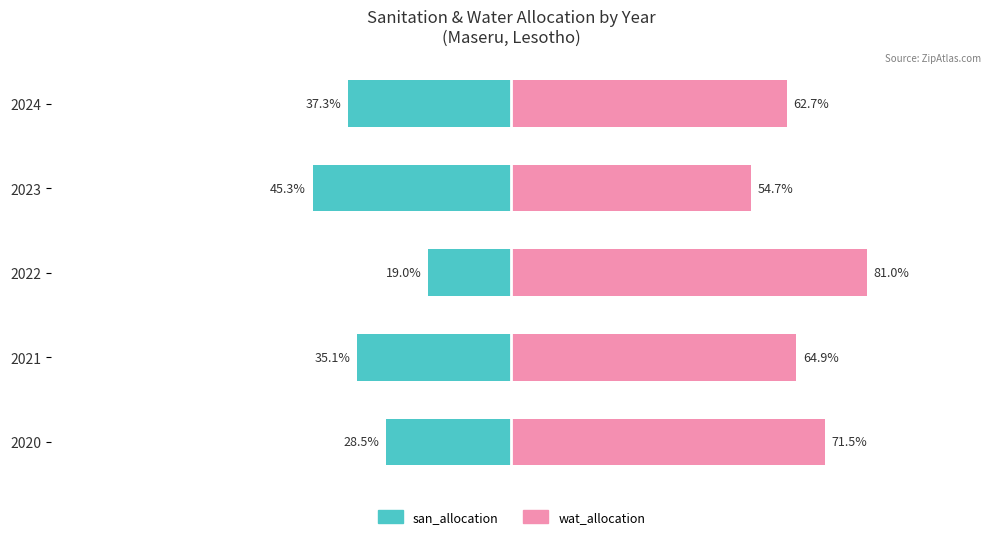

Which has a higher value, 2023 or 2024?

2024